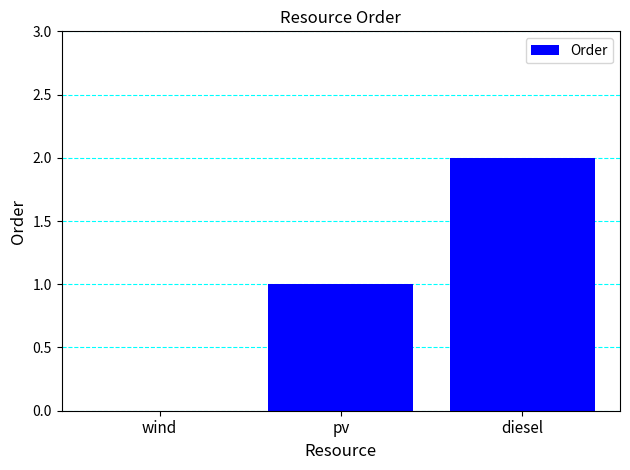

Reading left to right, extract all data points from this chart.

wind=0	pv=1	diesel=2